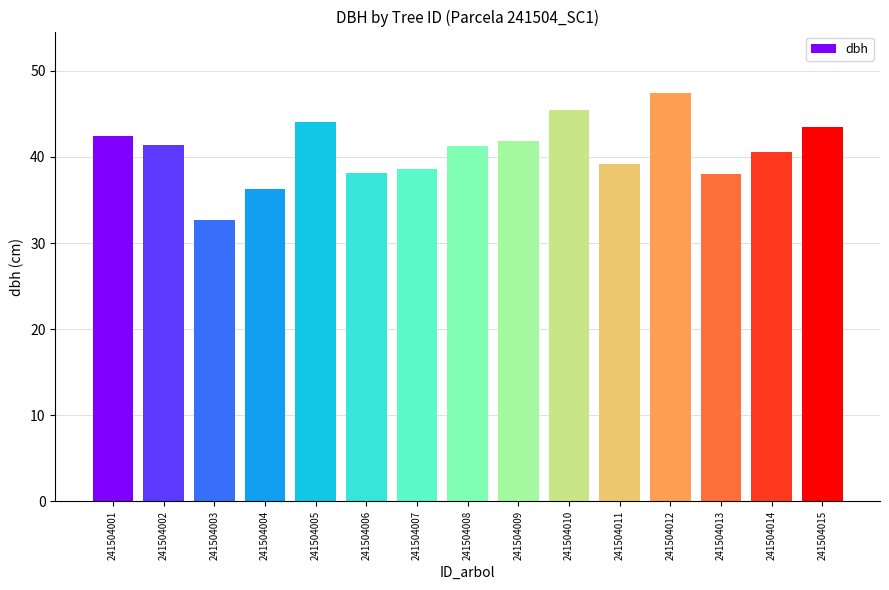

What is the value of the 6th bar from the left?

38.2